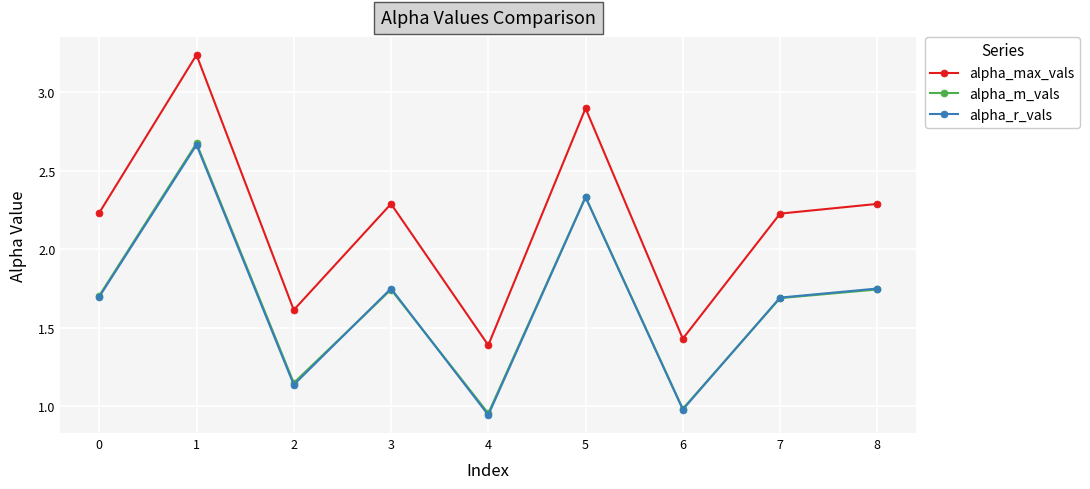

Count the number of data series in this chart.

3